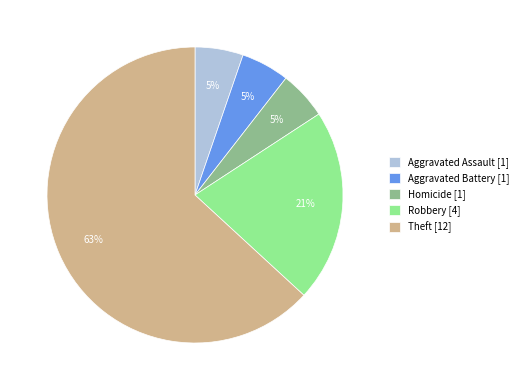

Is there a majority slice in this chart?

Yes